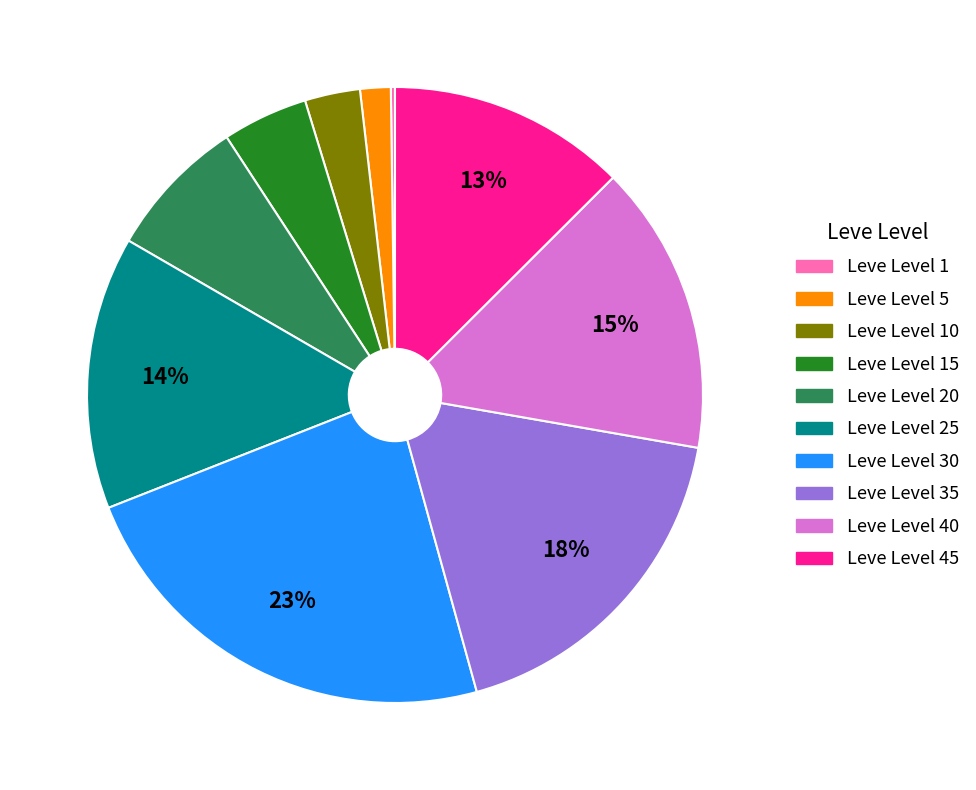

To the nearest percent, what is the difference between the largest and smallest slice percentages?

23%